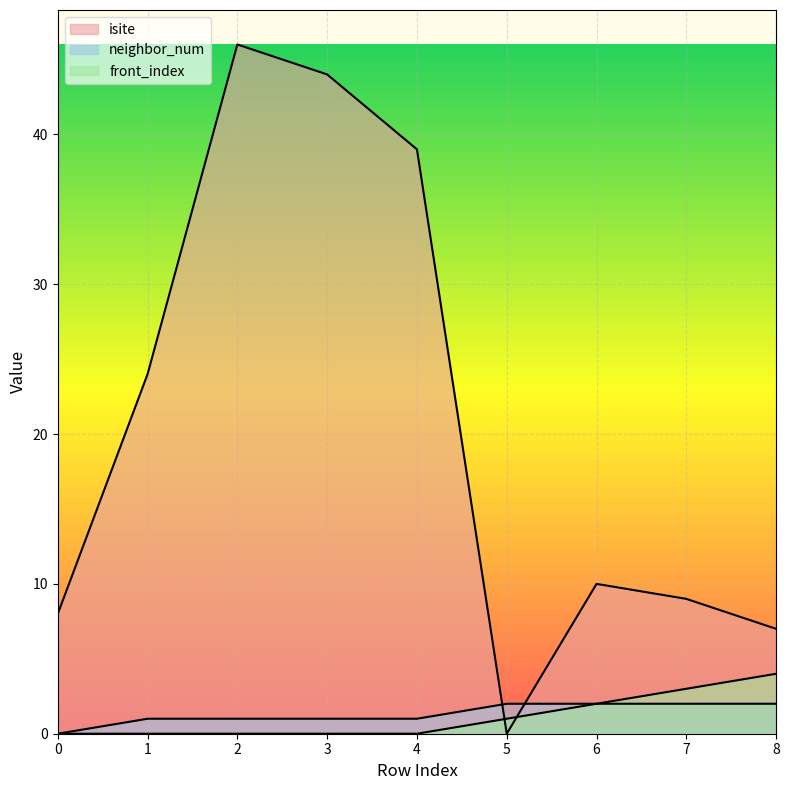

Which series ends up on top after the final intersection of front_index and isite?

isite